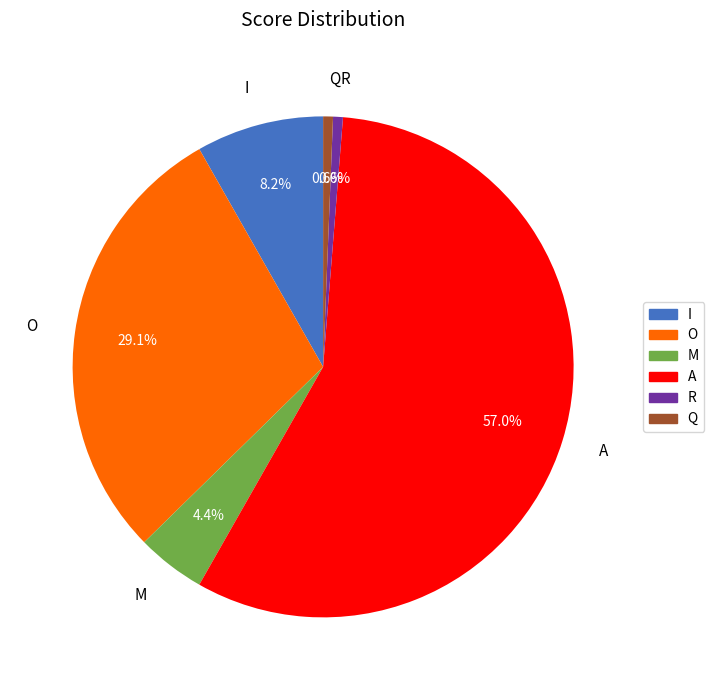

How many slices are in this pie chart?

6